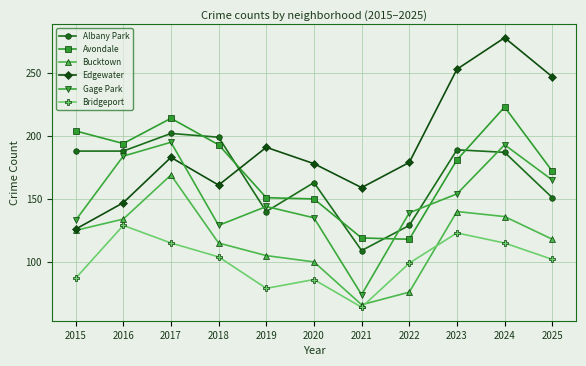

Reading left to right, transcribe all the data shown in this chart.

Albany Park: 2015=188	2016=188	2017=202	2018=199	2019=140	2020=163	2021=109	2022=129	2023=189	2024=187	2025=151
Avondale: 2015=204	2016=194	2017=214	2018=193	2019=151	2020=150	2021=119	2022=118	2023=181	2024=223	2025=172
Bucktown: 2015=125	2016=134	2017=169	2018=115	2019=105	2020=100	2021=66	2022=76	2023=140	2024=136	2025=118
Edgewater: 2015=126	2016=147	2017=183	2018=161	2019=191	2020=178	2021=159	2022=179	2023=253	2024=278	2025=247
Gage Park: 2015=133	2016=184	2017=195	2018=129	2019=144	2020=135	2021=74	2022=139	2023=154	2024=193	2025=165
Bridgeport: 2015=87	2016=129	2017=115	2018=104	2019=79	2020=86	2021=64	2022=99	2023=123	2024=115	2025=102